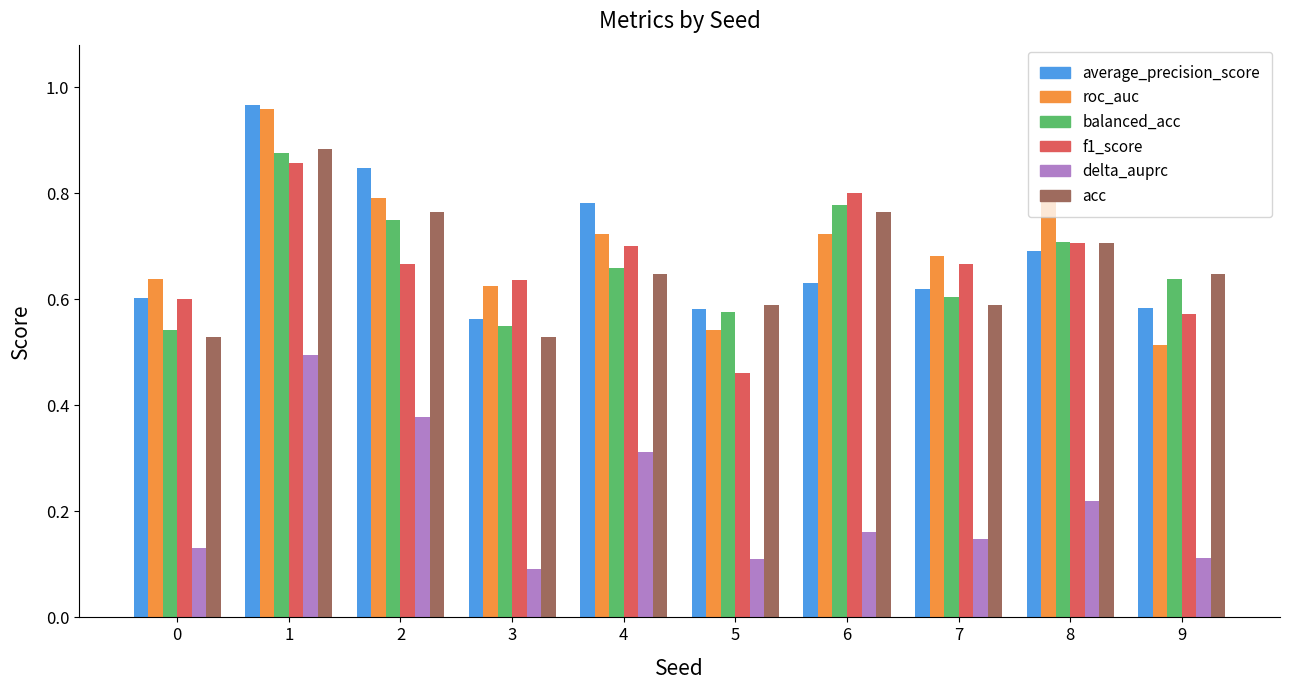

What are all the series names shown in the legend?

average_precision_score, roc_auc, balanced_acc, f1_score, delta_auprc, acc